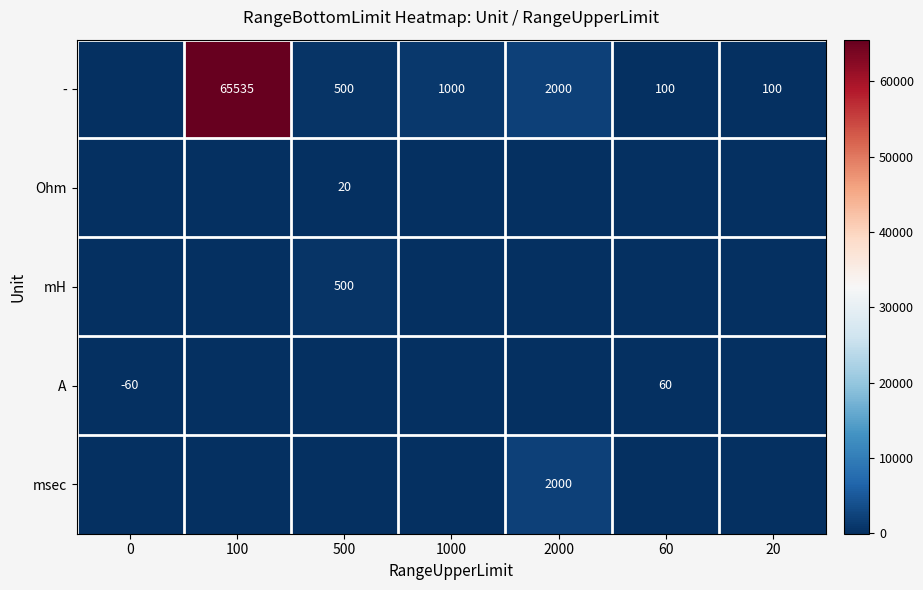

The A series shows -42 at 0. True or false?

False